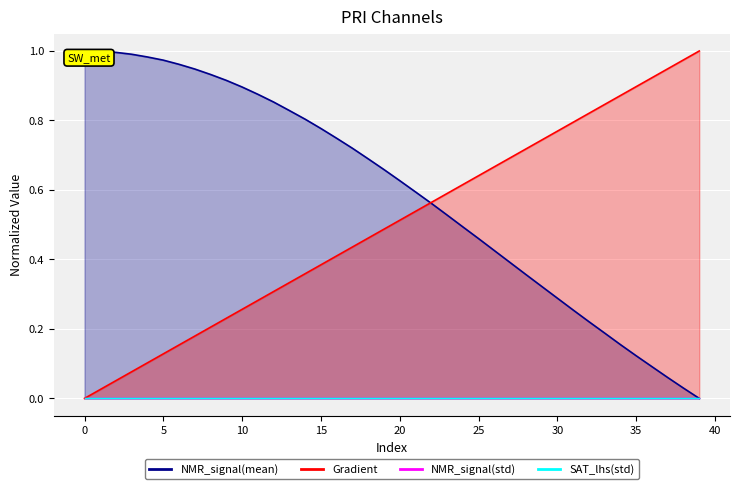

True or false: Gradient and NMR_signal(mean) intersect in this chart.

True